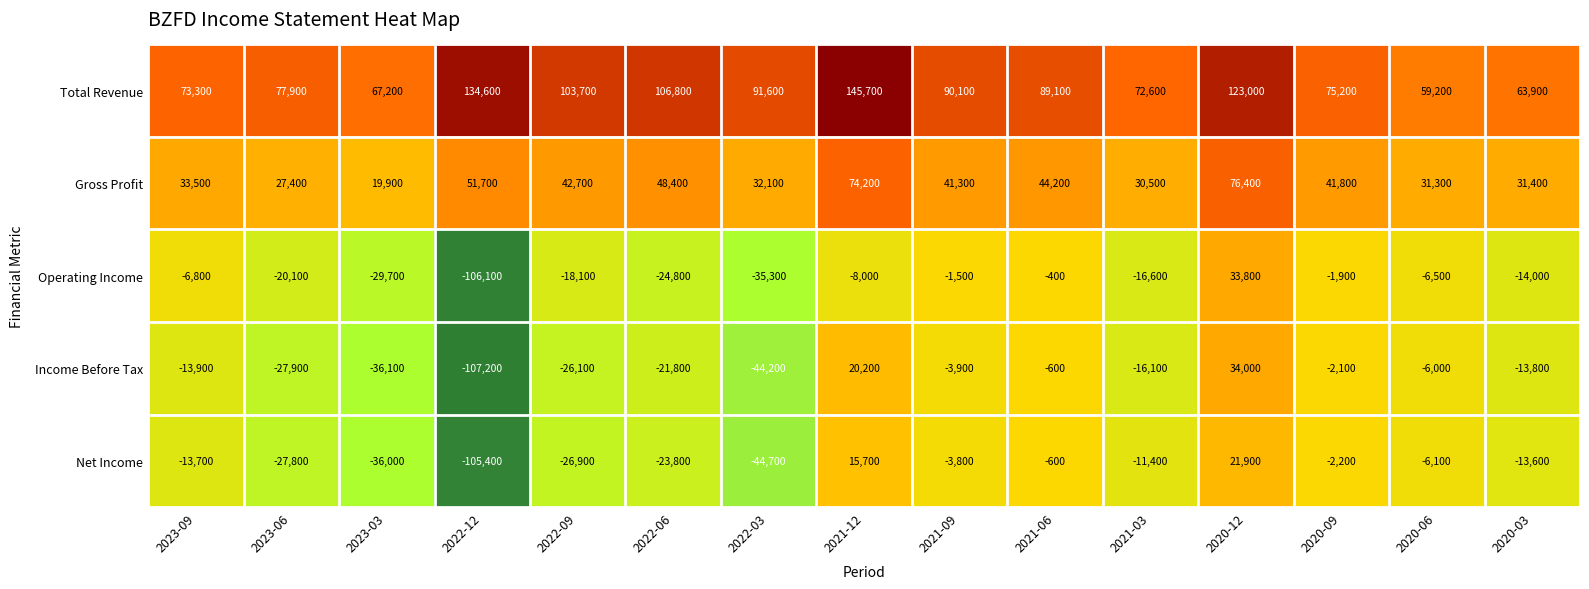

How many distinct data groups are displayed?

5